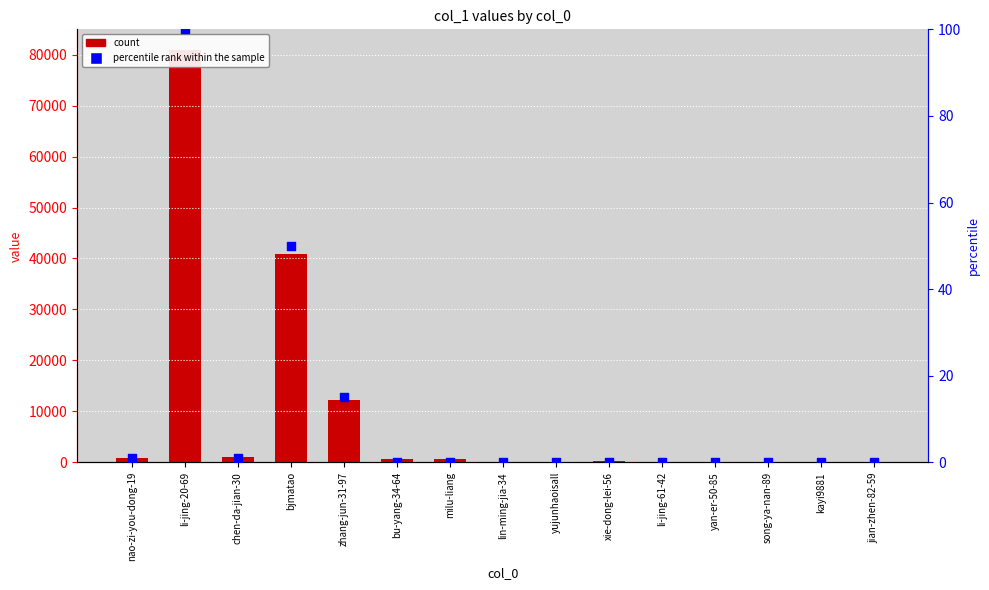

Is the value of count at chen-da-jian-30 greater than the value of percentile rank within the sample at chen-da-jian-30?

Yes